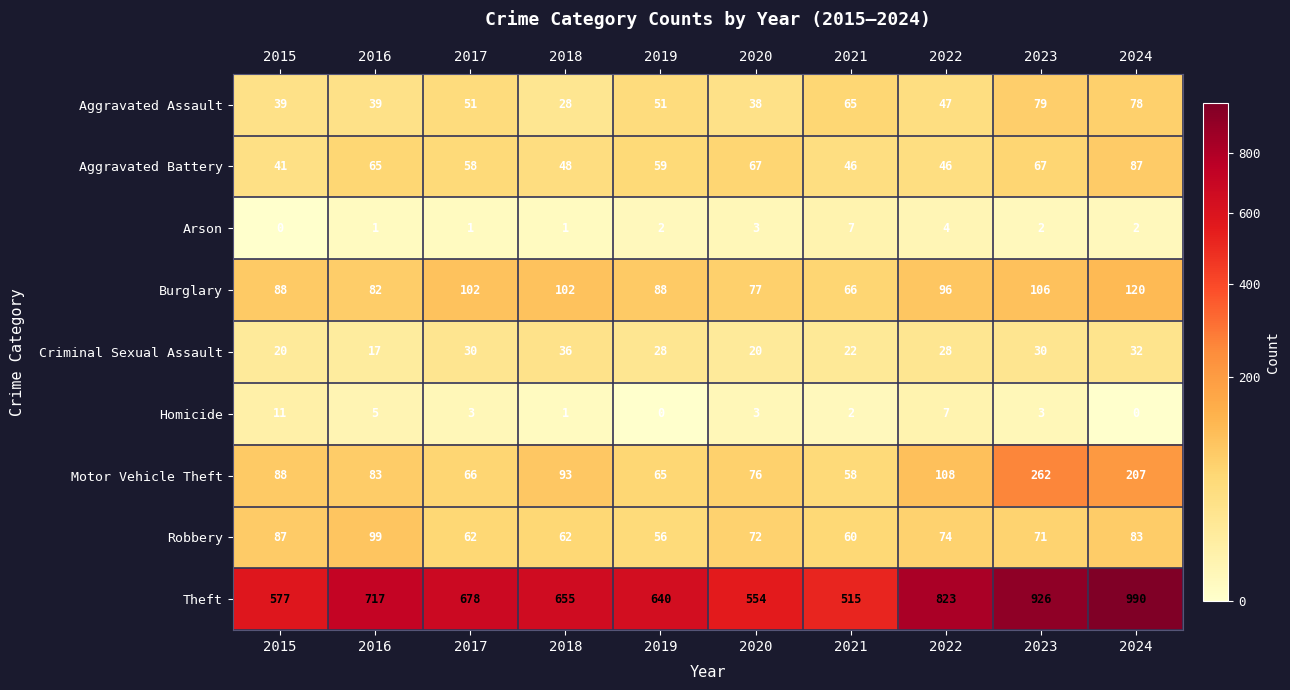

The Robbery series shows 71 at 2023. True or false?

True